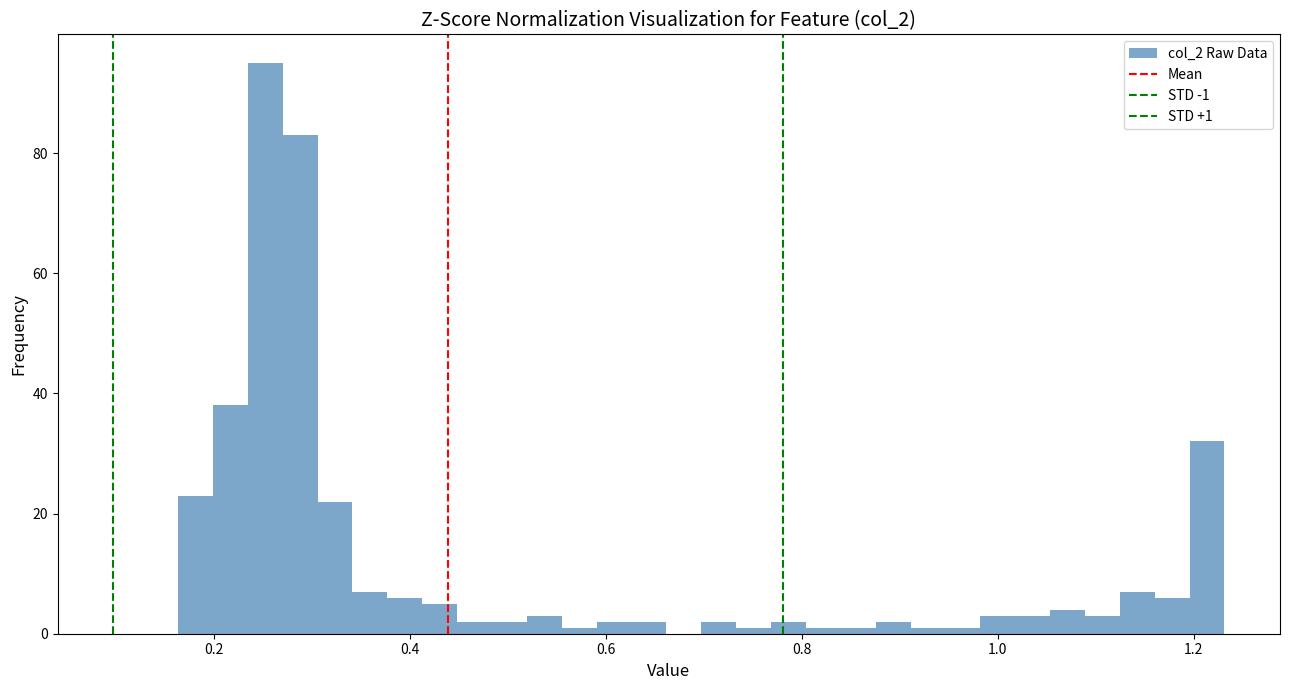

Read against the x-axis, roughly where is the centre of the tallest bar?

0.26